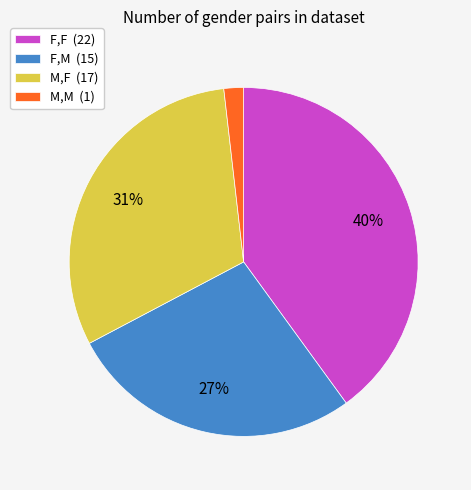

To the nearest percent, what portion does M,M represent?

2%